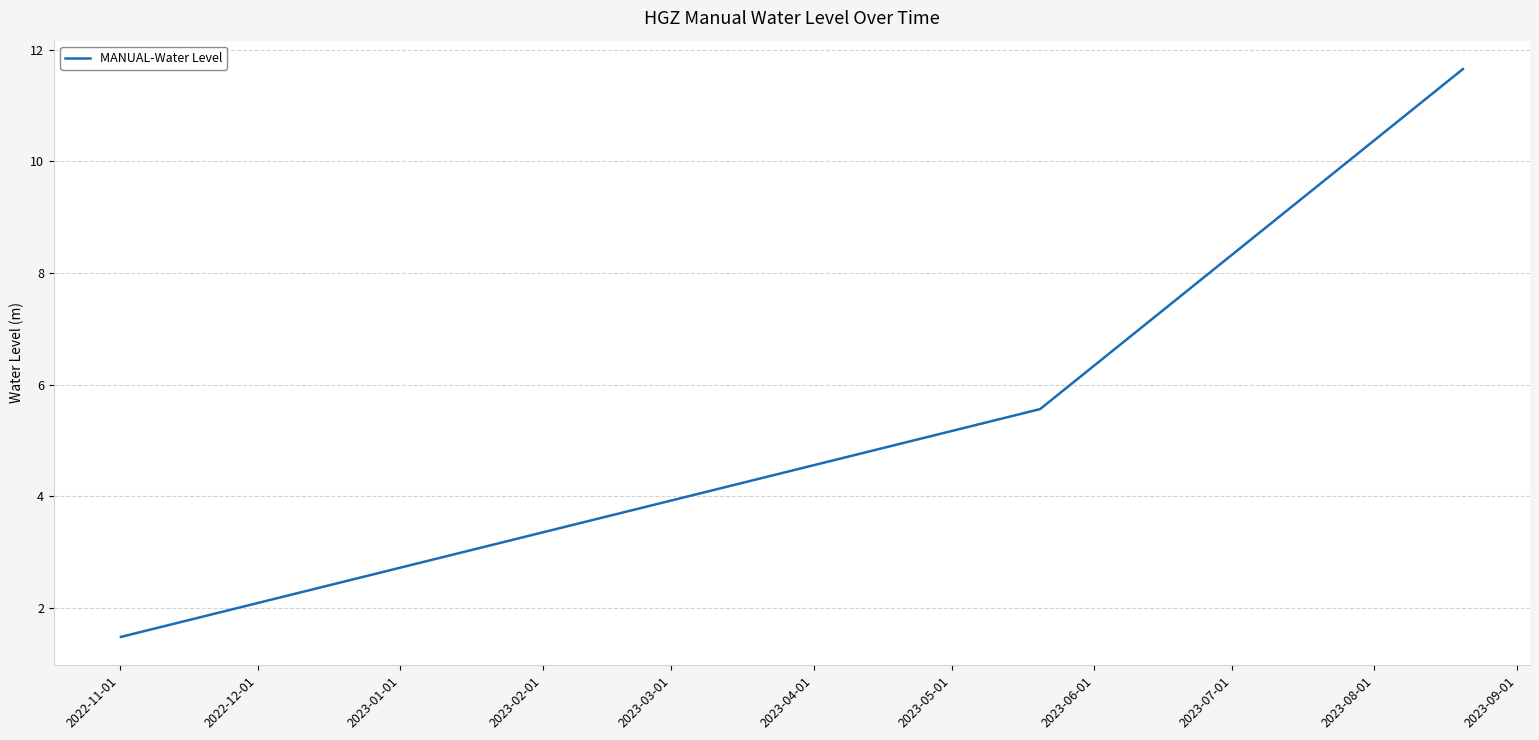

What is the difference between the maximum and second lowest values?

6.1